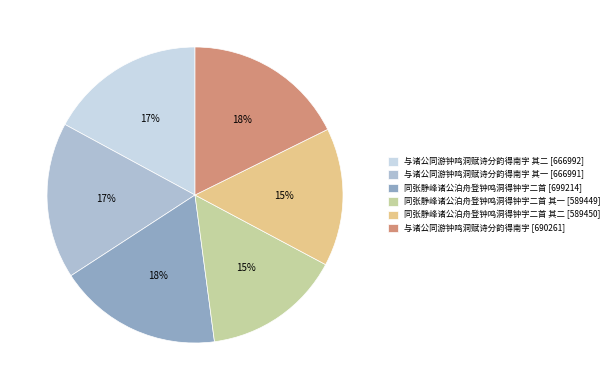

How many slices are in this pie chart?

6